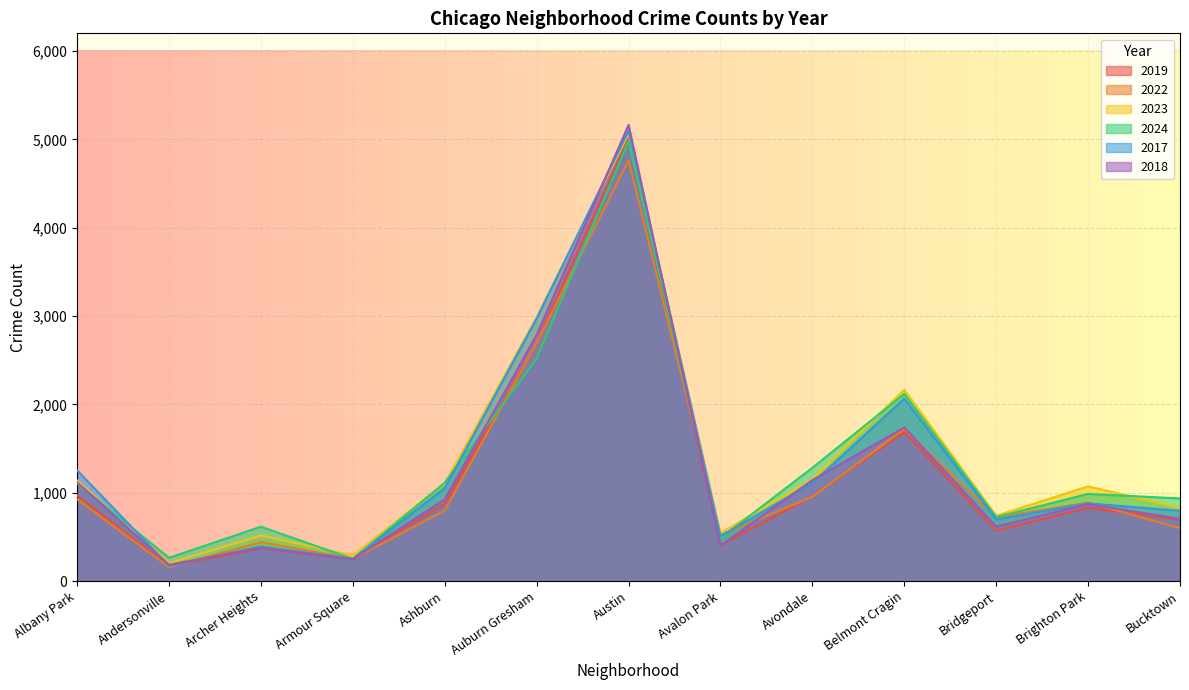

What are all the series names shown in the legend?

2019, 2022, 2023, 2024, 2017, 2018